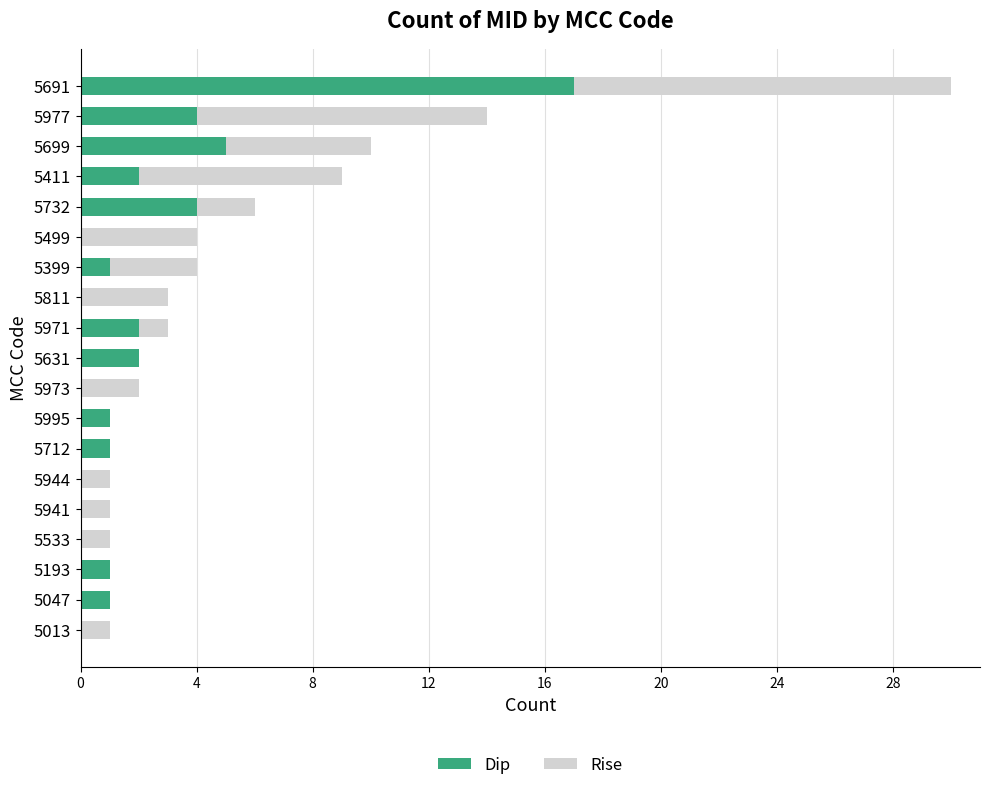

At which category is the sum across all series the highest?

5691